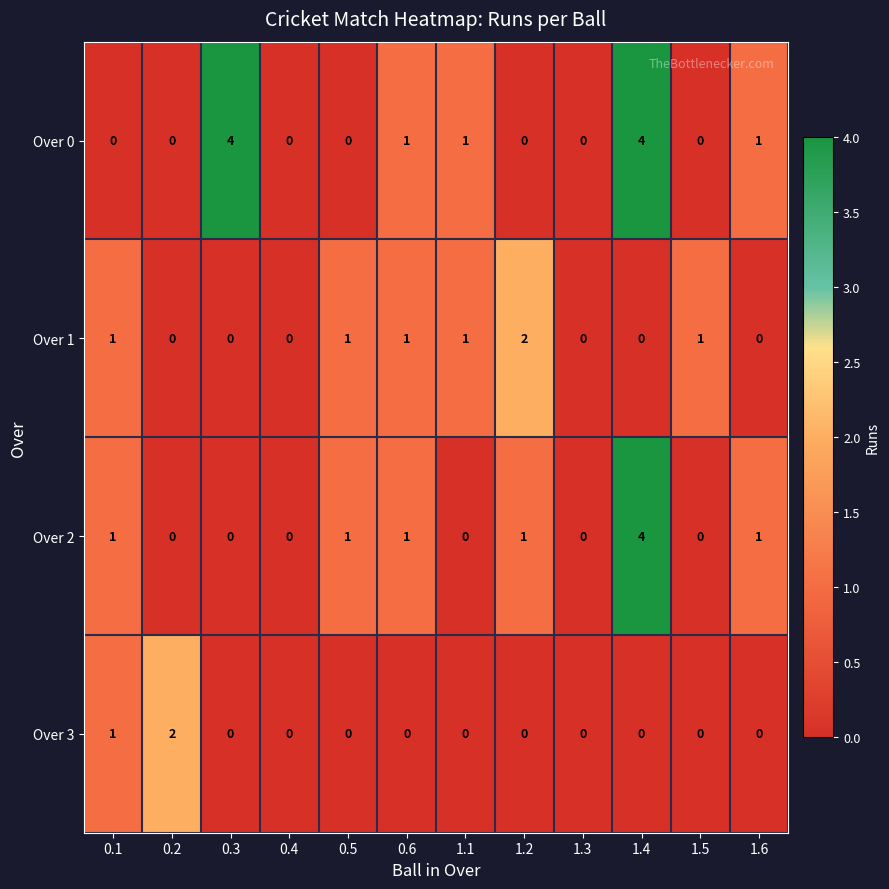

Count the Over 1 values in the range 0 to 1.

11